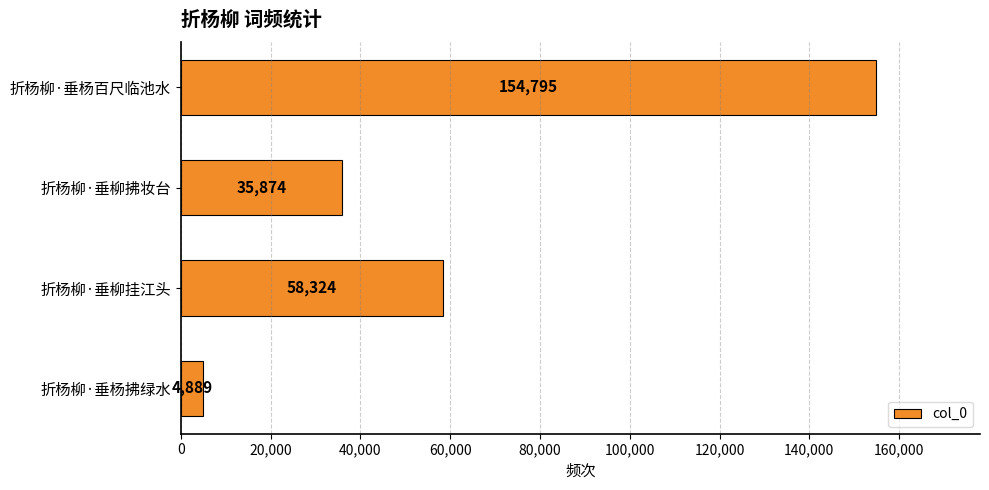

The value at 折杨柳·垂柳拂妆台 is 35874. True or false?

True